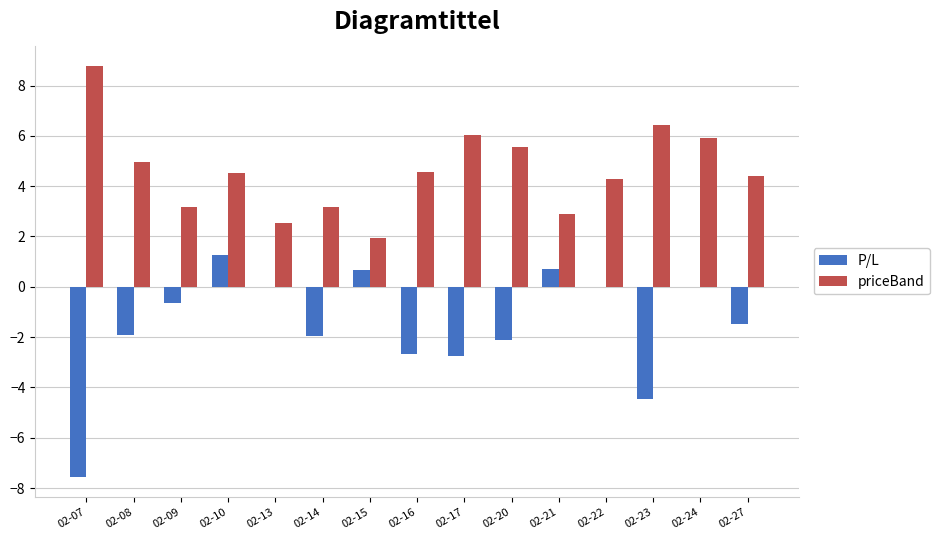

What is the greatest value displayed?

8.8